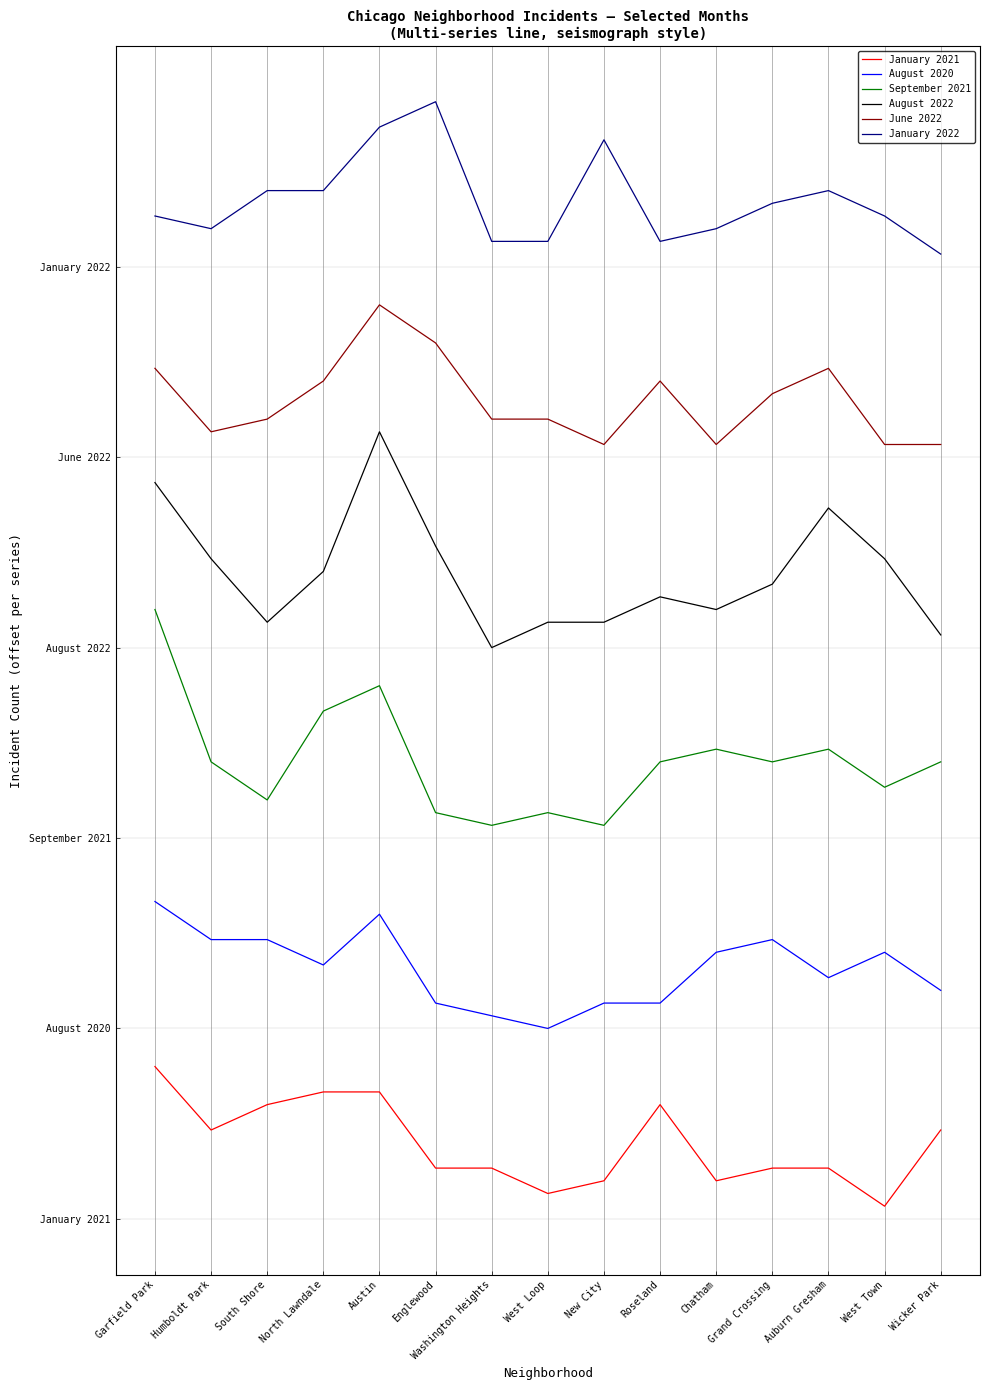

What is the highest value of the August 2020 series?

25